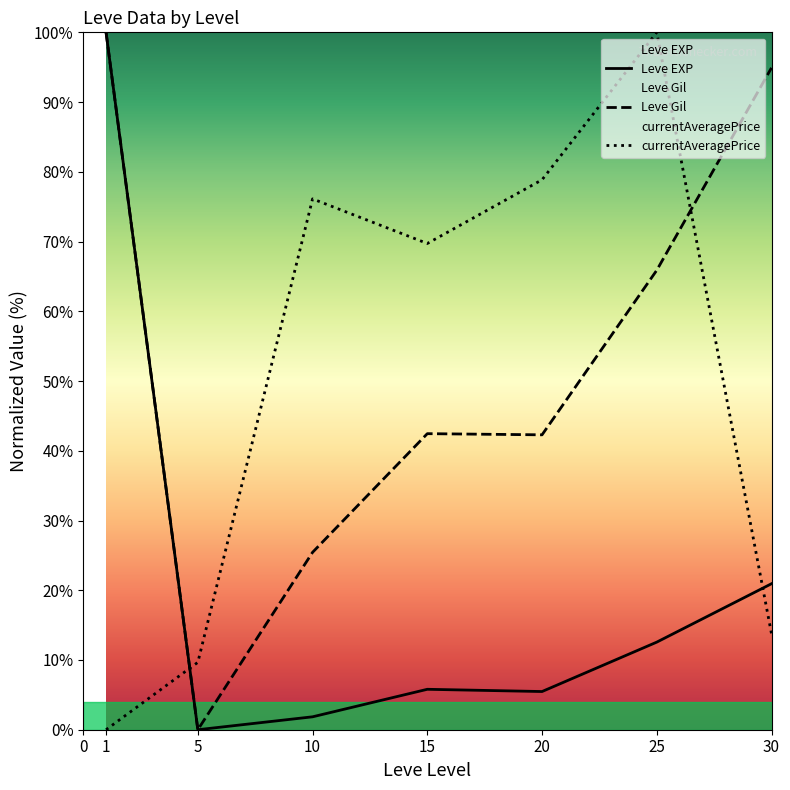

What is the highest value of the Leve EXP series?

100.0